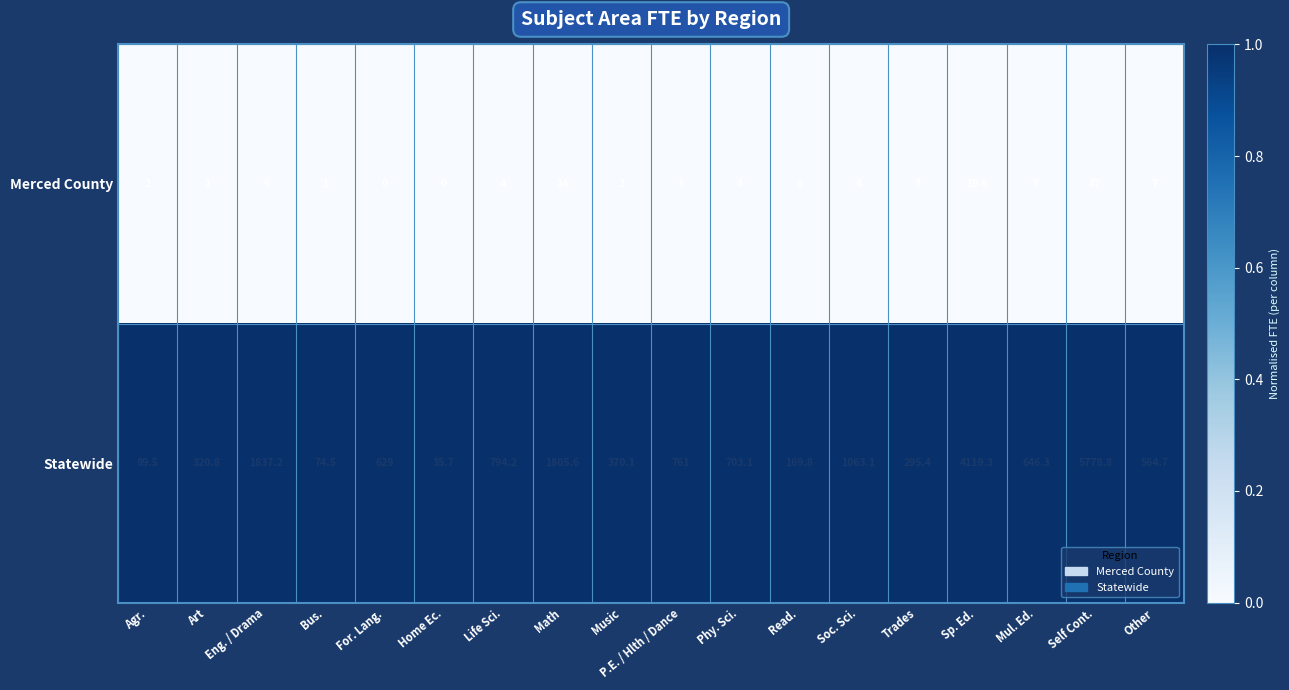

Is it true that Merced County equals 19.4 at Math?

False